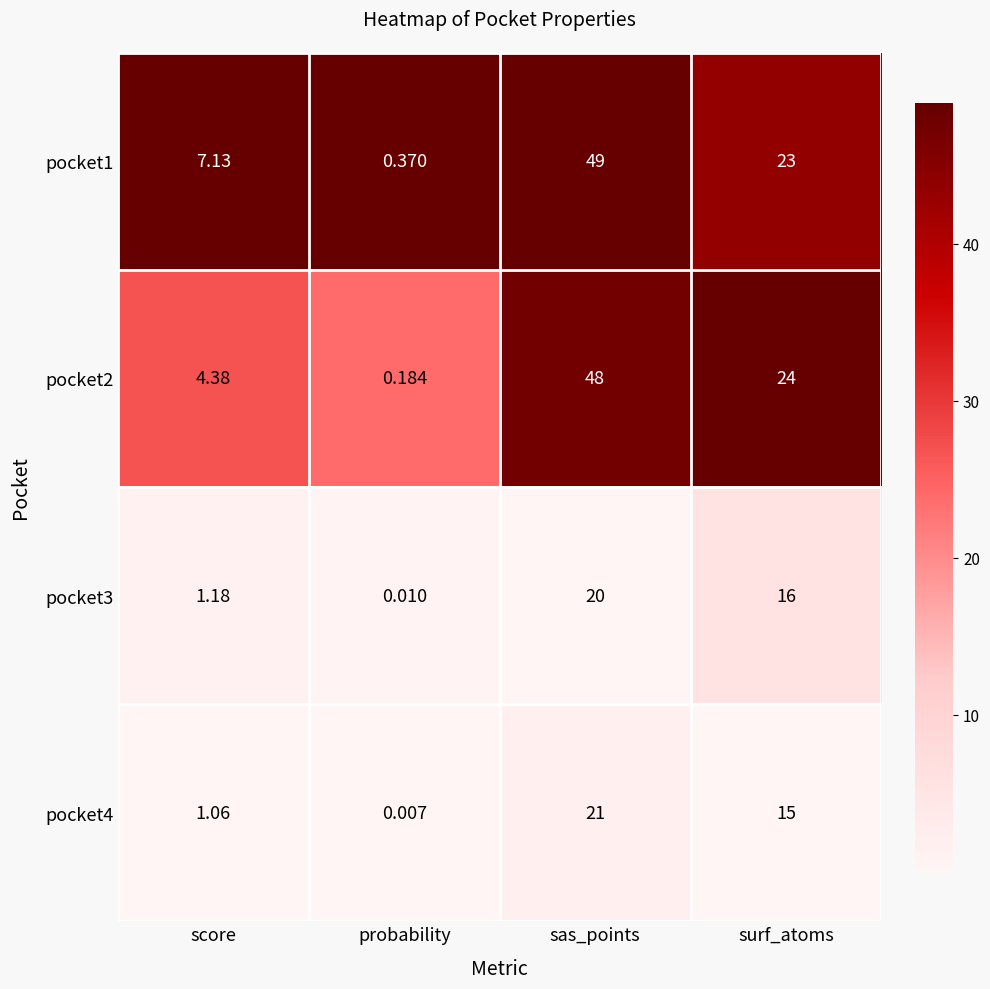

Between score and probability, which series saw the biggest shift?

pocket1